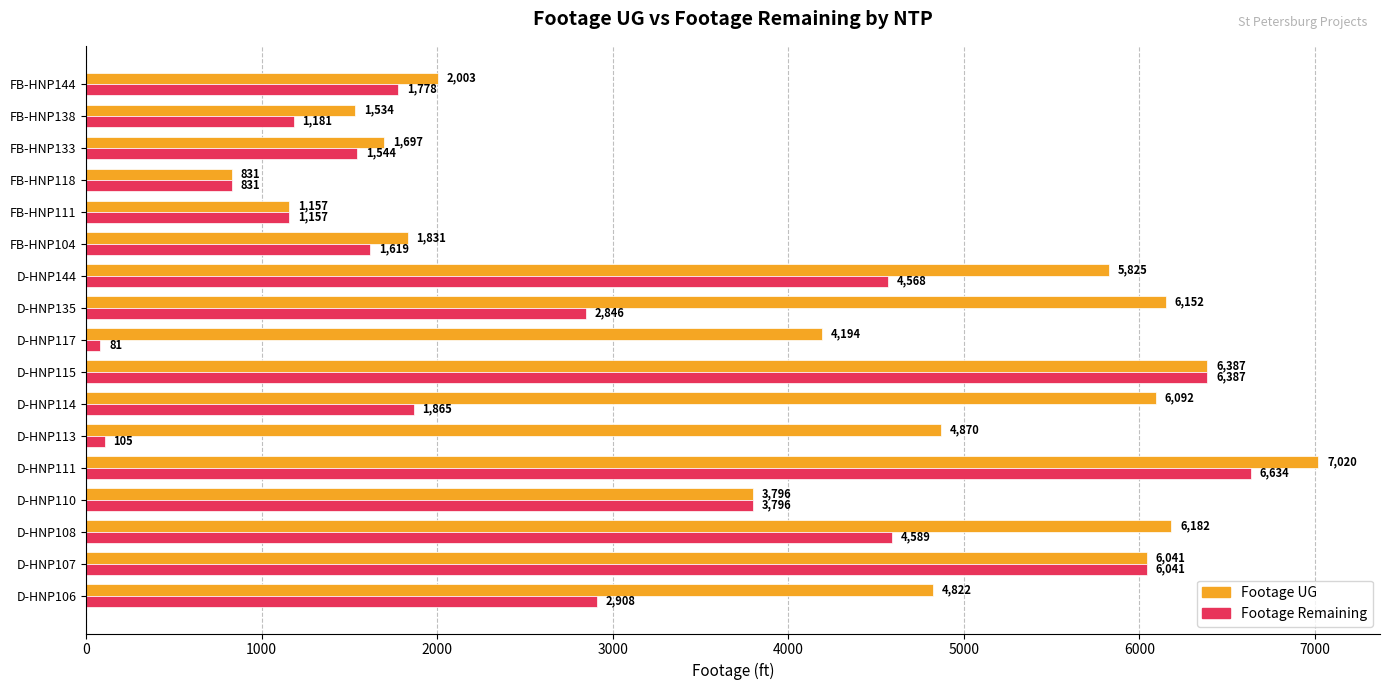

Which series has the largest total across all categories?

Footage UG